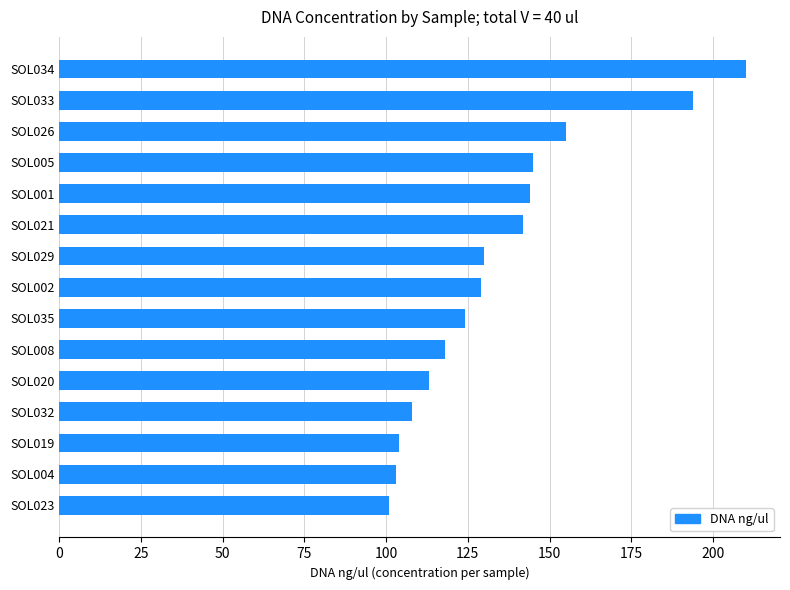

What is the average value?

135